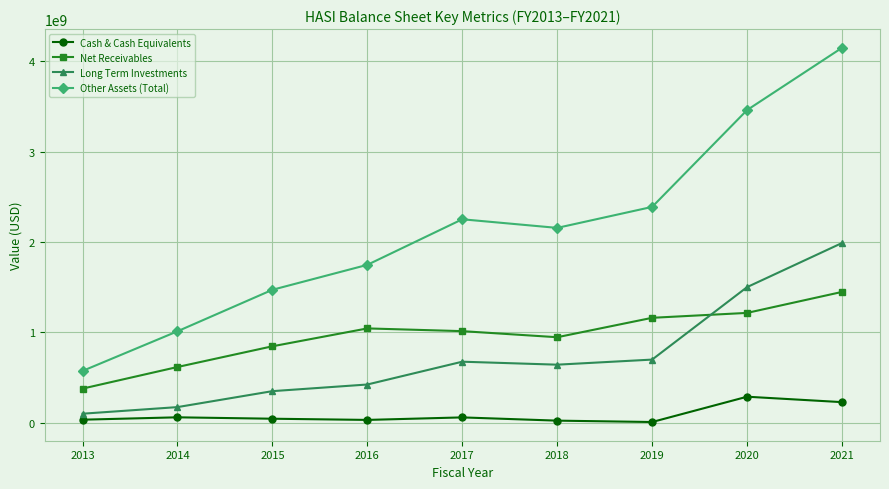

Where is the first local maximum for Other Assets (Total)?

2017